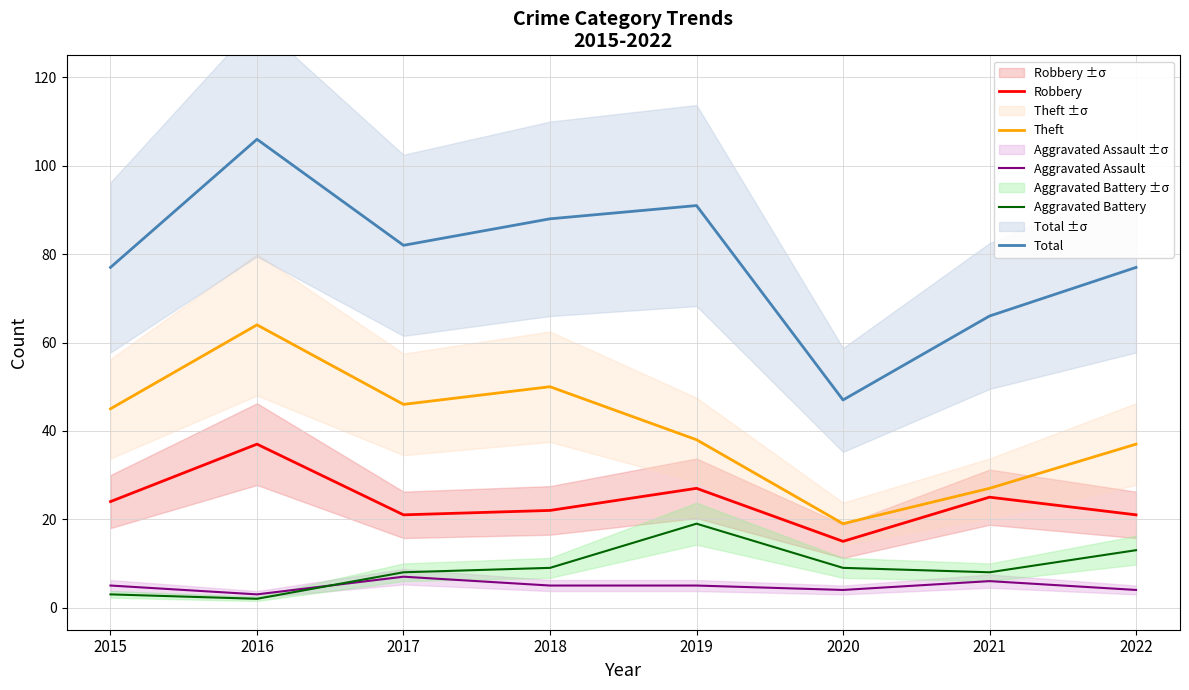

Does the chart display data point markers on the line(s)?

No